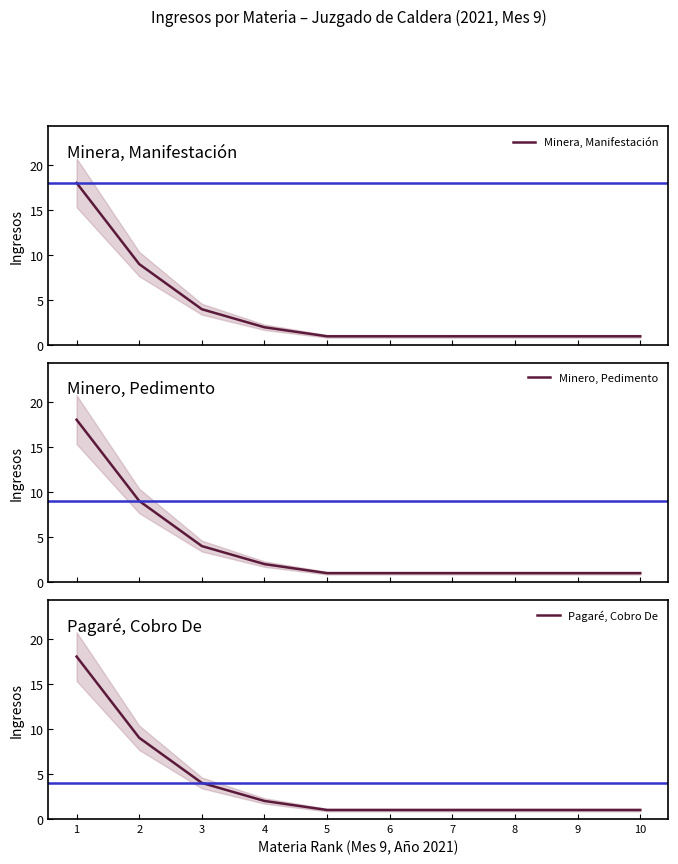

What is the value of the Pagaré, Cobro De point at the 7th from the left?

1